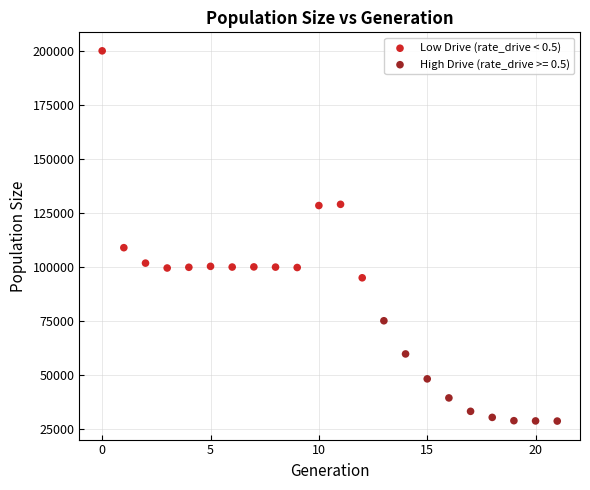

Which series contains the highest Y value?

Low Drive (rate_drive < 0.5)